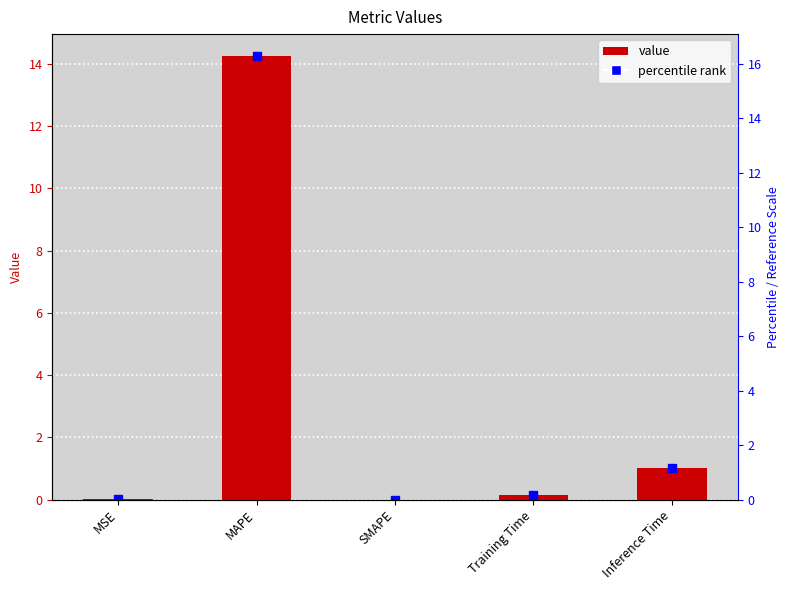

Which category has the highest value across all series?

MAPE